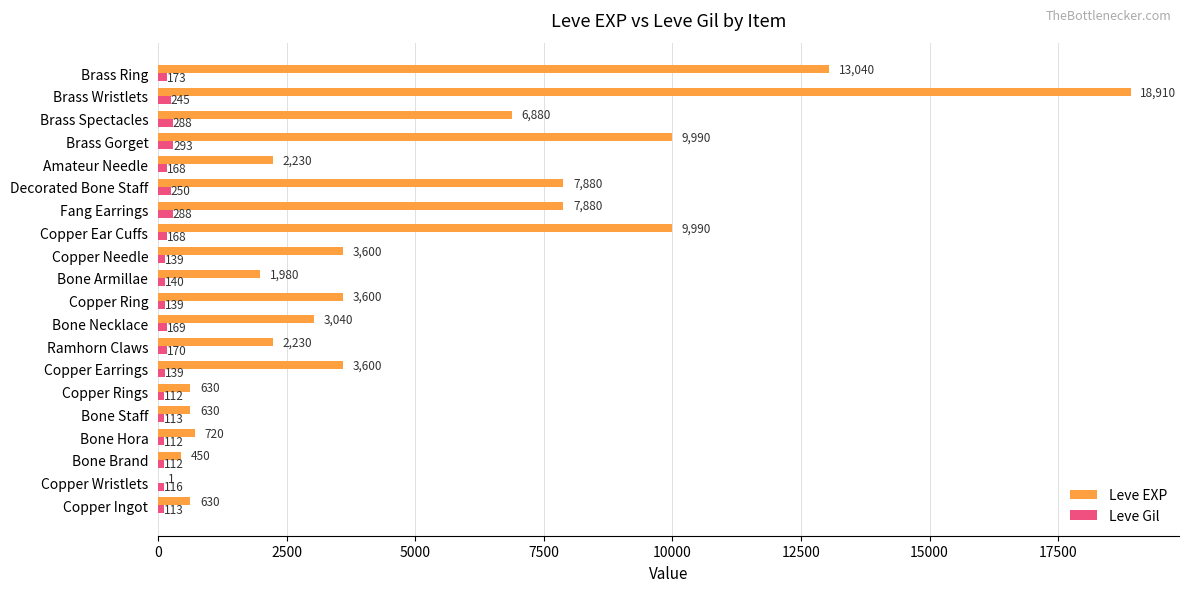

Is it true that Leve EXP equals 7880 at Decorated Bone Staff?

True